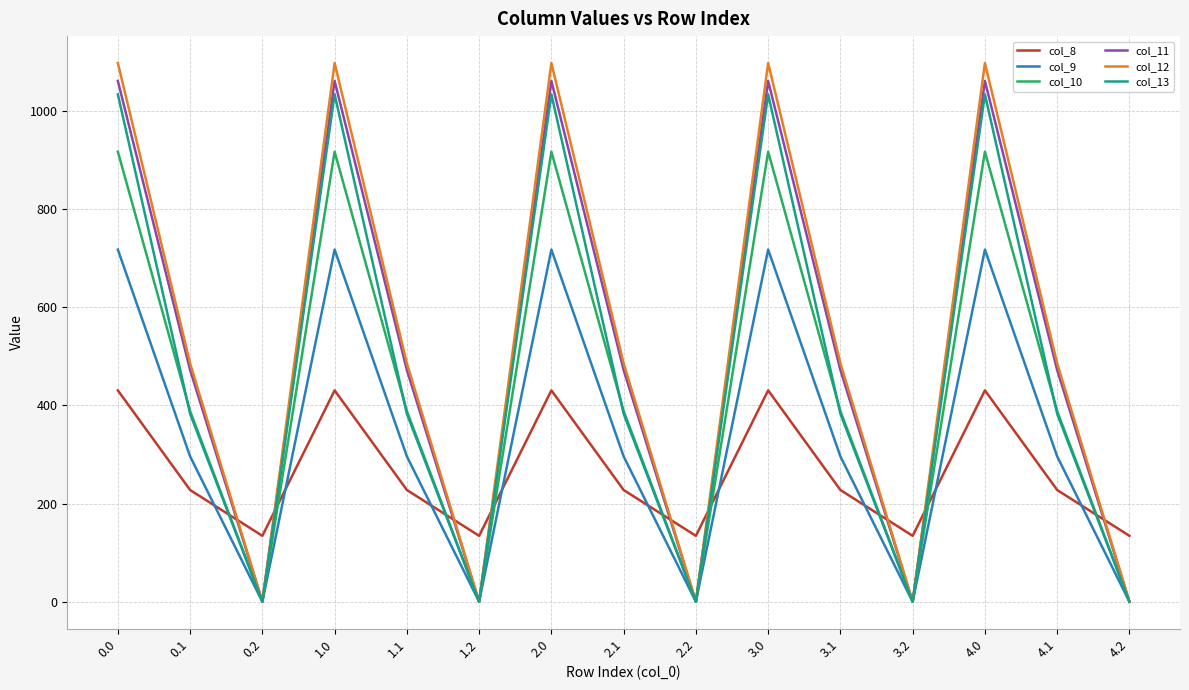

Does the chart have visible grid lines?

Yes